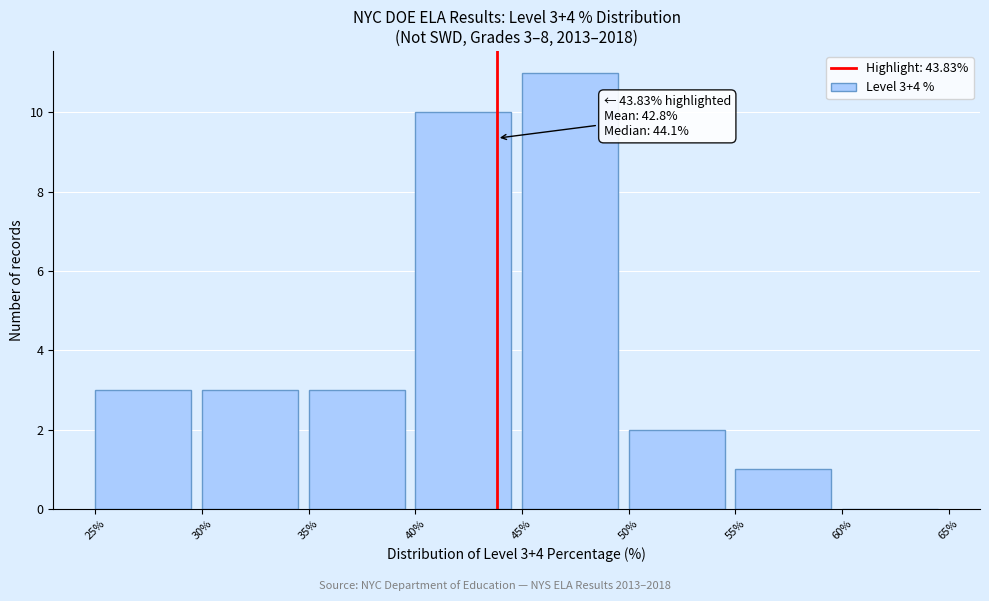

Which range on the x-axis has the tallest bar?

45% to 50%